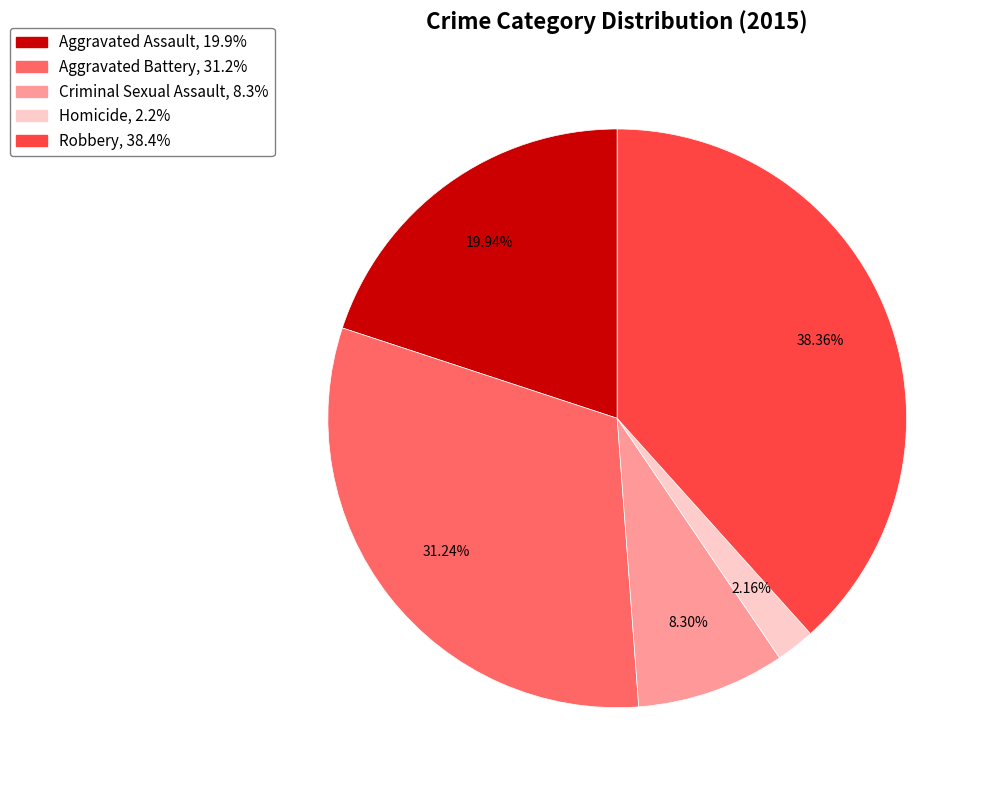

True or false: Aggravated Battery accounts for 31% of the total.

True